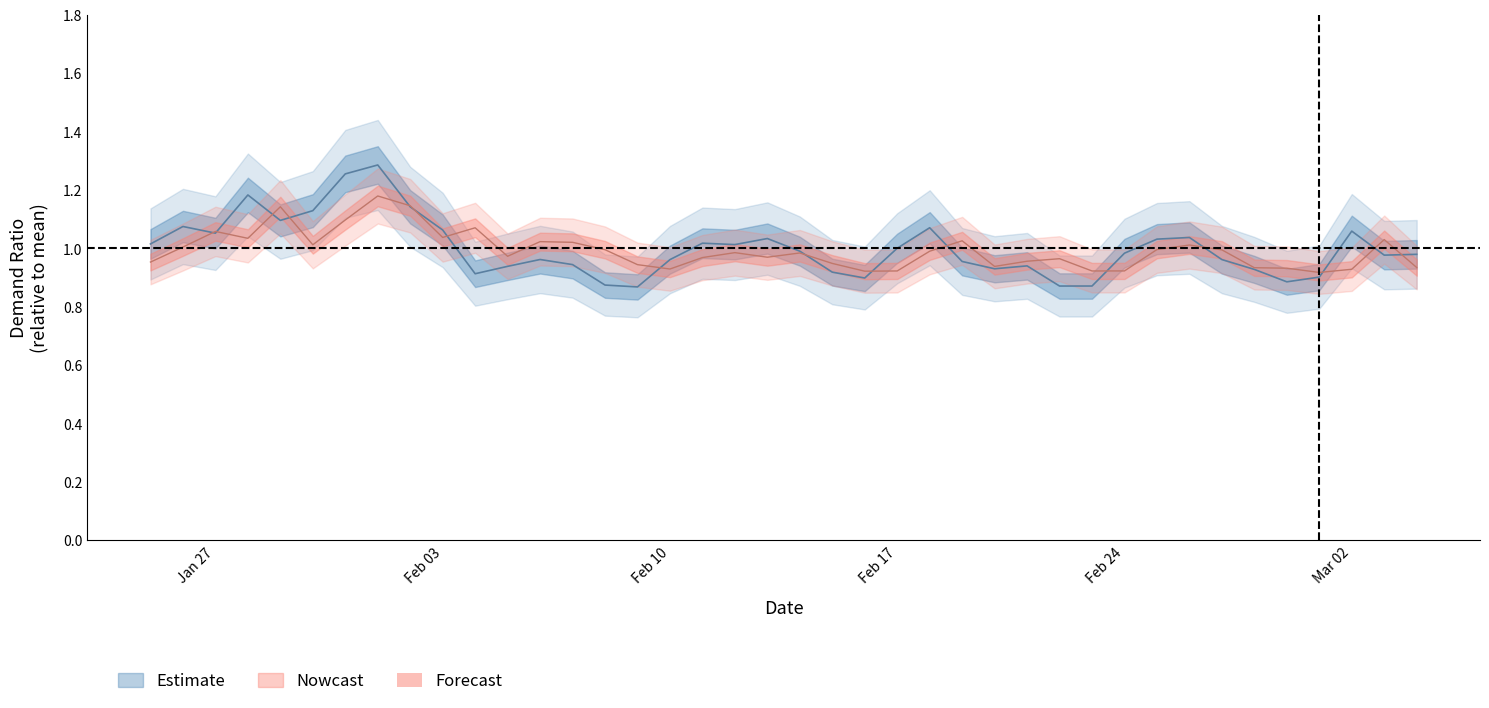

What is the value of the total_demand point at the 3rd from the left?

1.1